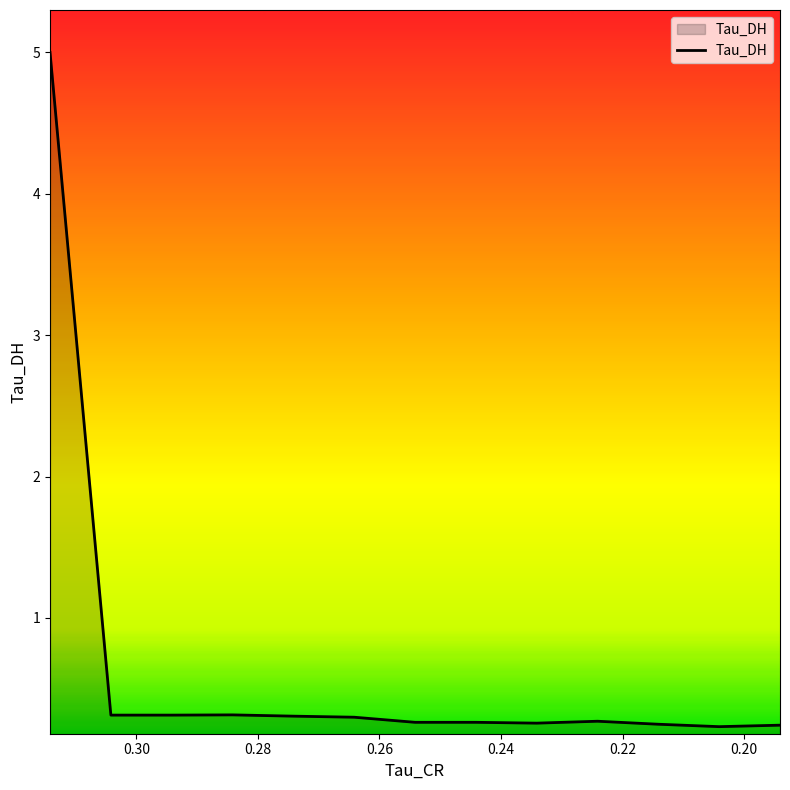

What is the difference between the maximum and minimum values?

4.8